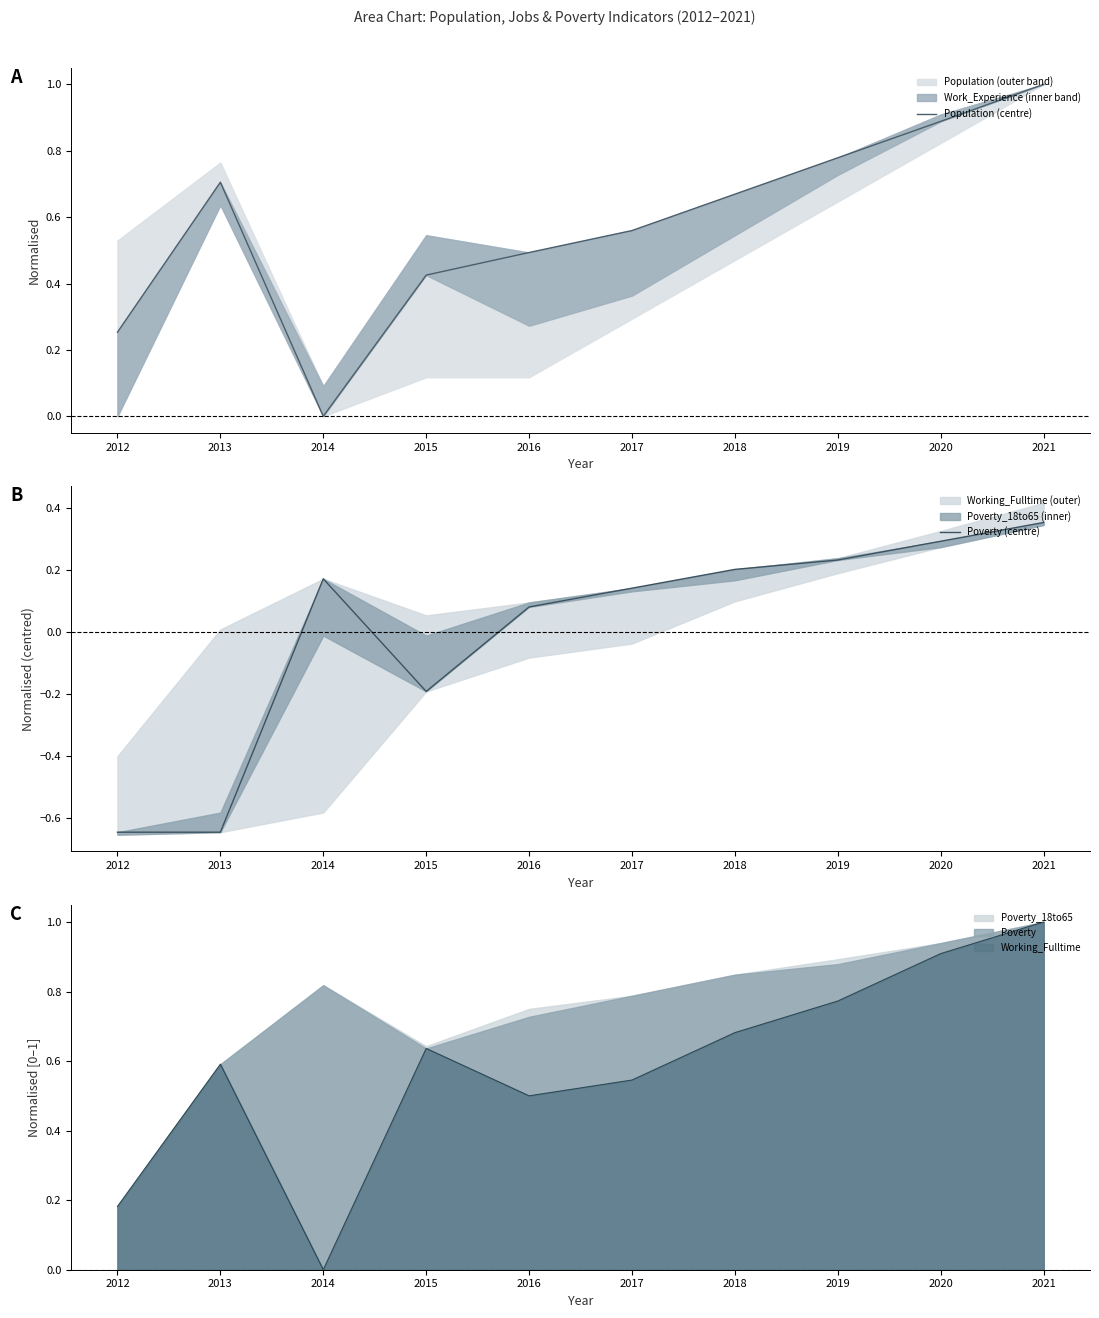

What is the maximum value for Population (centre)?

1.0